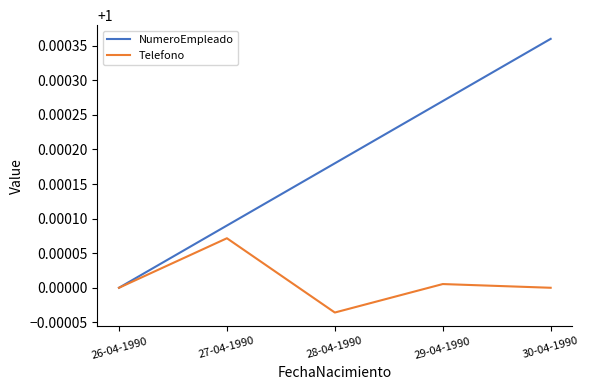

List the series in order of their peak value, lowest first.

Telefono, NumeroEmpleado